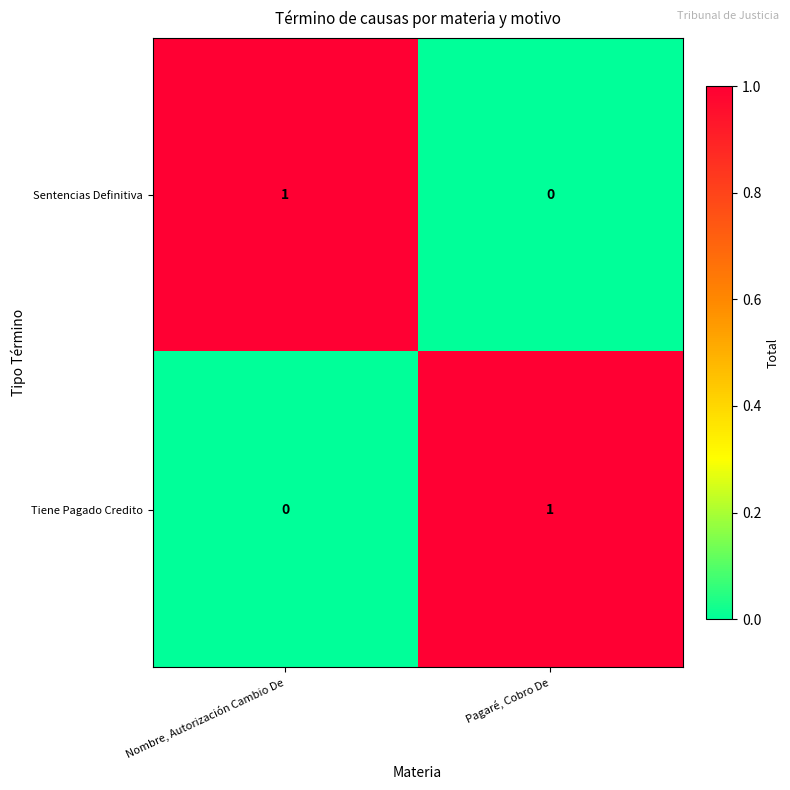

The Tiene Pagado Credito series shows 0 at Nombre, Autorización Cambio De. True or false?

True